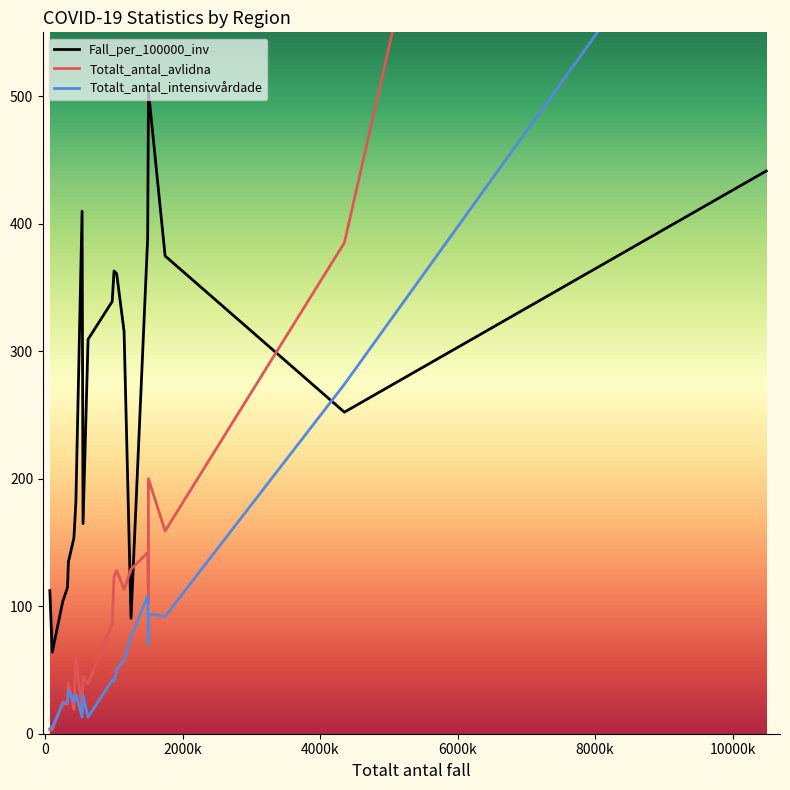

Rank the categories by Totalt_antal_avlidna value from highest to lowest.

Stockholm, Västra Götaland, Sörmland, Östergötland, Uppsala, Skåne, Dalarna, Västmanland, Jönköping, Örebro, Gävleborg, Västernorrland, Halland, Norrbotten, Kronoberg, Kalmar, Värmland, Västerbotten, Jämtland Härjedalen, Blekinge, Gotland